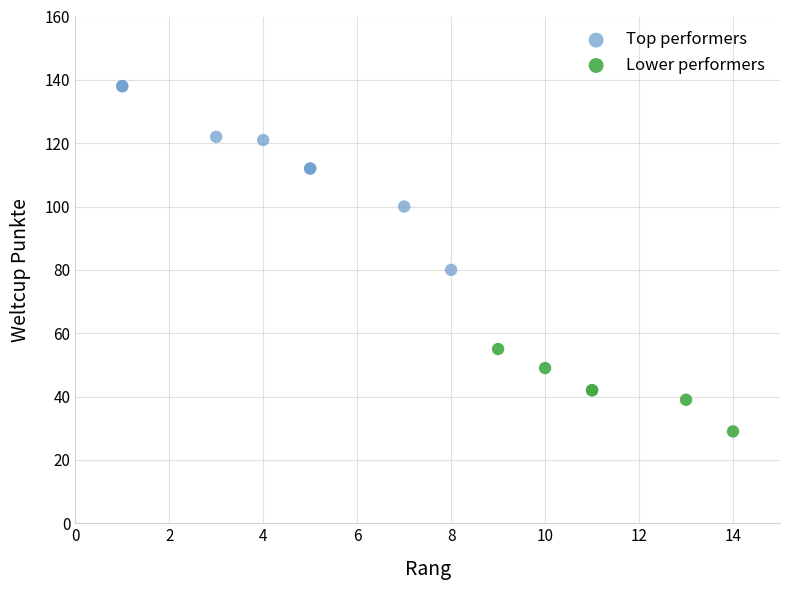

Which series reaches the maximum Y coordinate?

Top performers